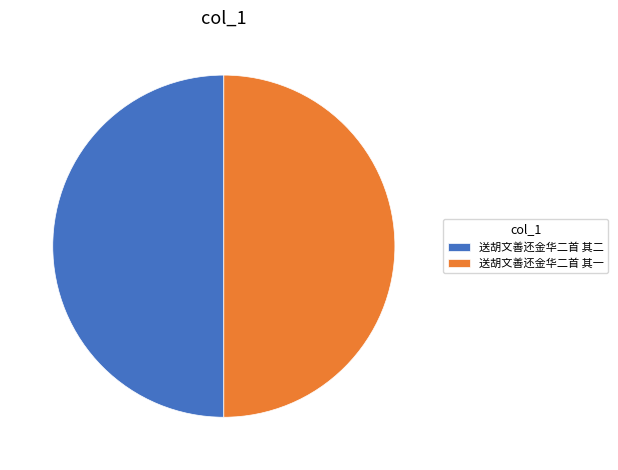

Do 送胡文善还金华二首 其一 and 送胡文善还金华二首 其二 together represent more than half of the pie?

Yes